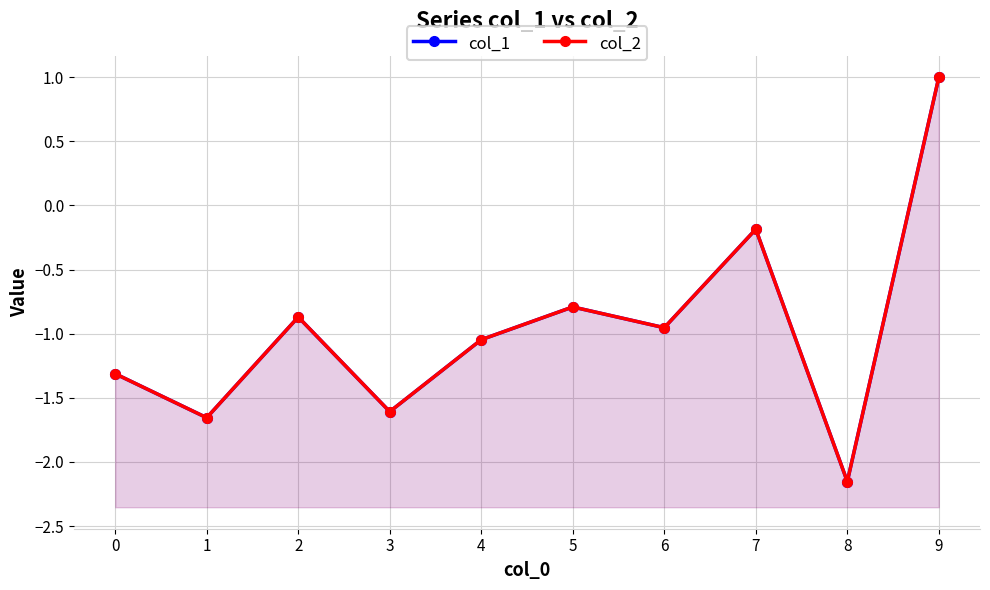

How many data points in col_2 are less than 0?

9